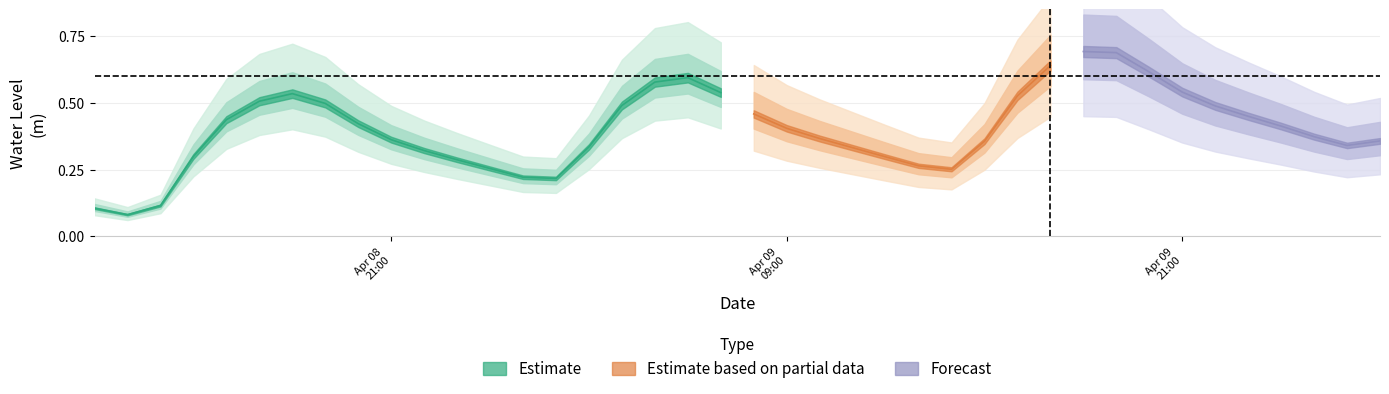

What is the label of the 39th point from the left?

2023-04-10 02:00:00